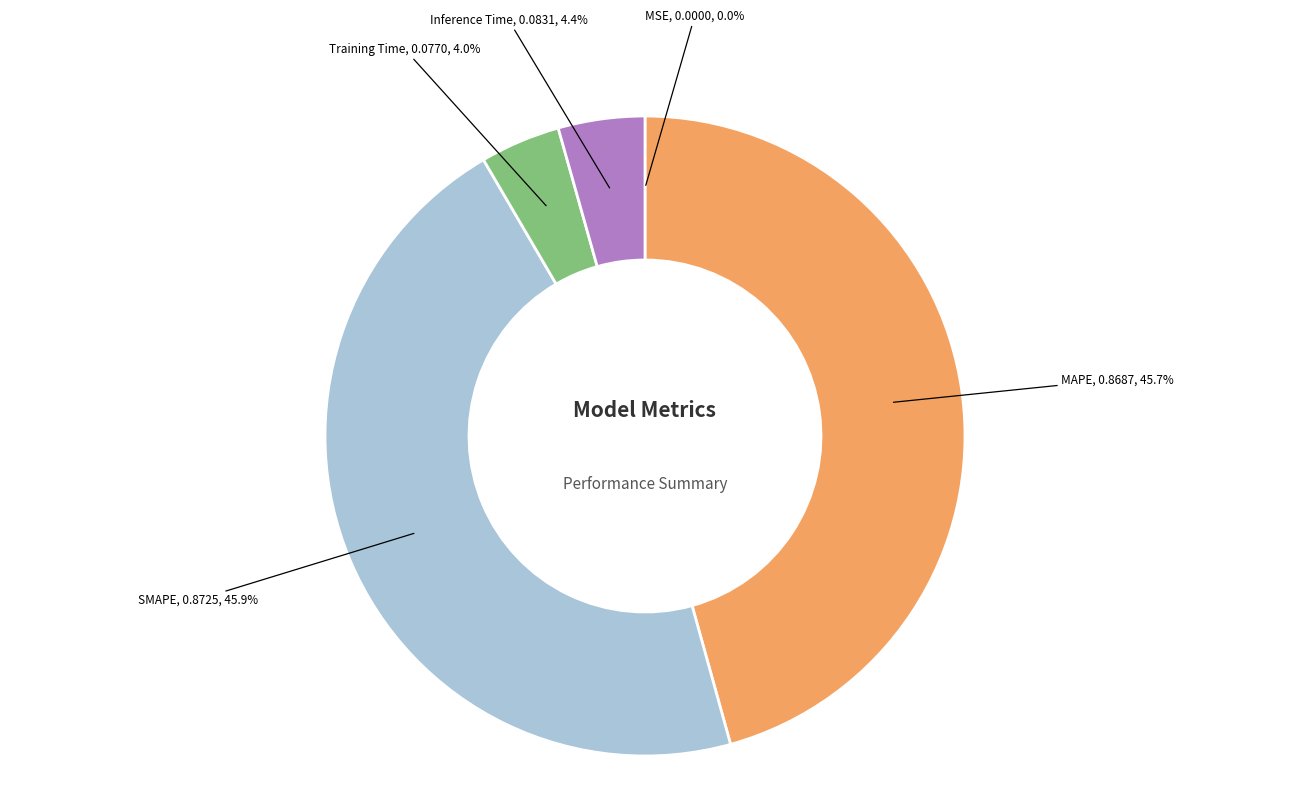

True or false: MAPE accounts for 46% of the total.

True